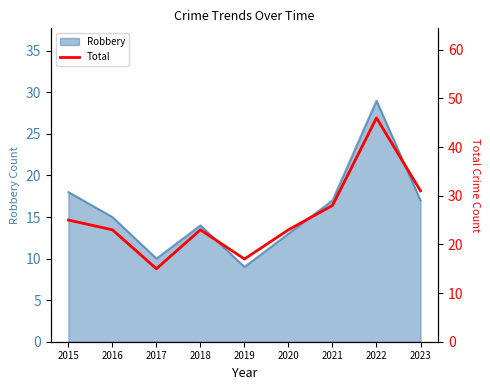

How many interior local peaks (higher than both neighbors) does the data have?

2